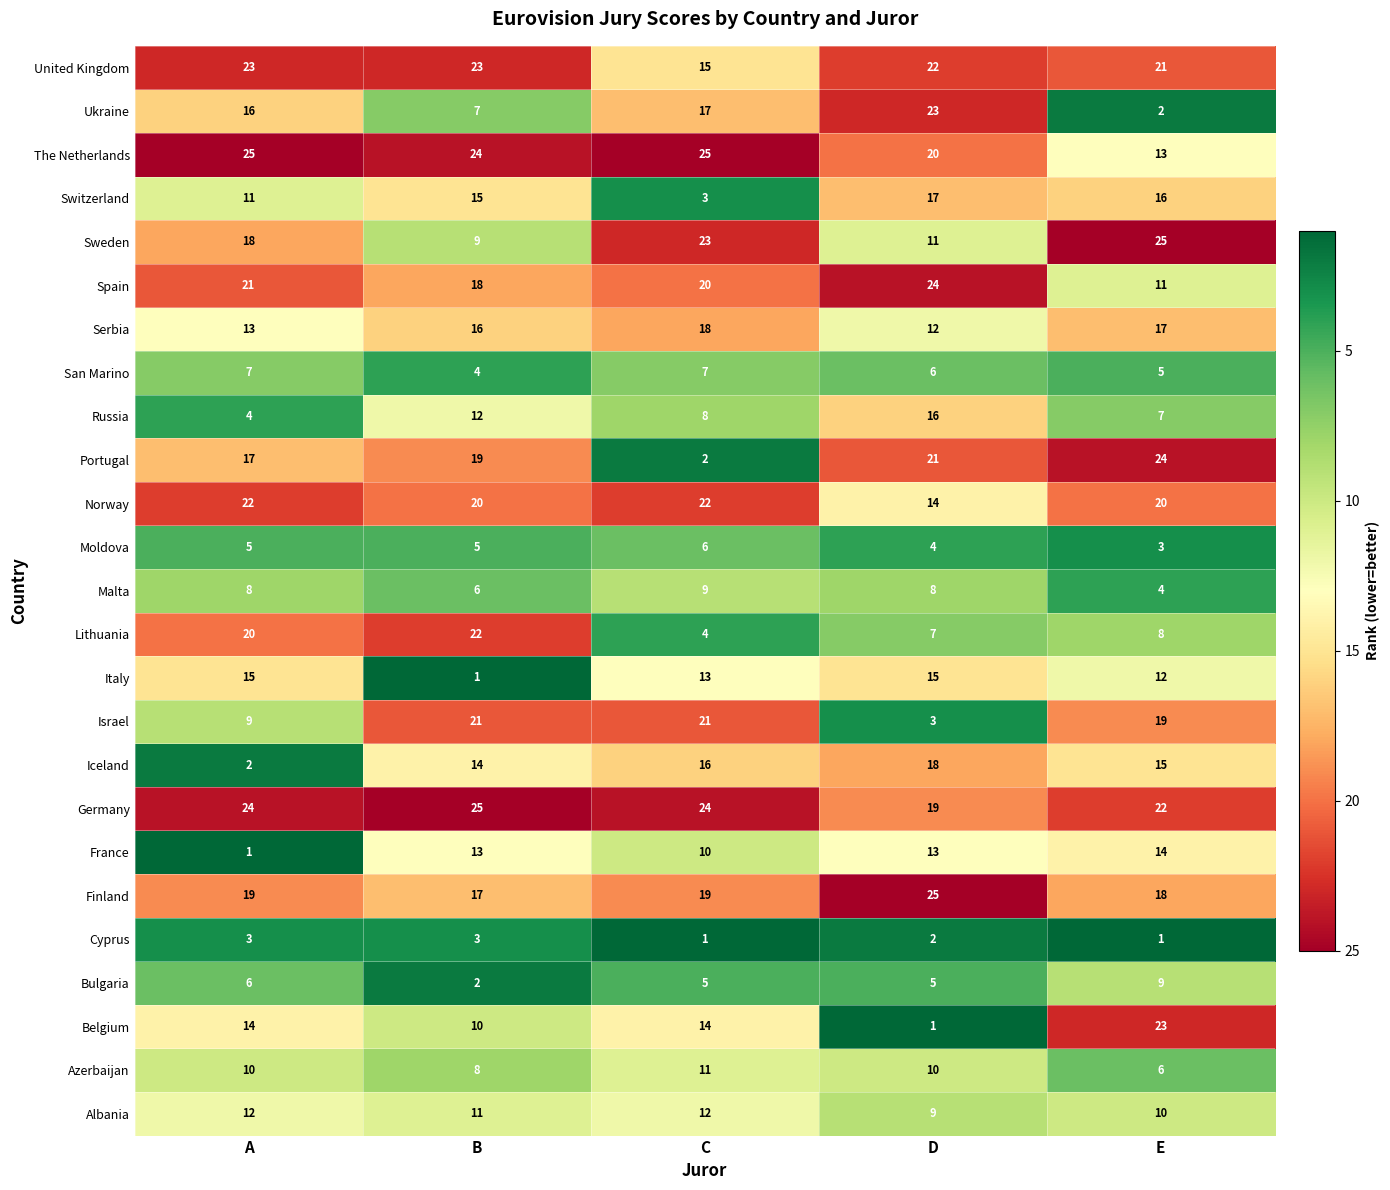

What is the minimum value shown in the chart?

1